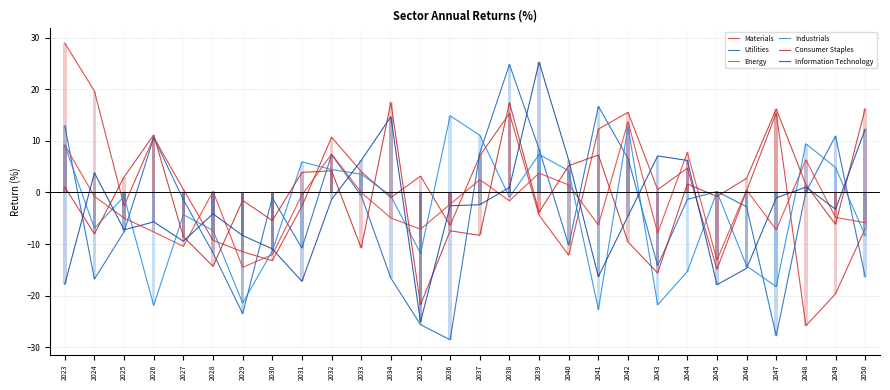

The value of Industrials at 2040 is 4.2. True or false?

True